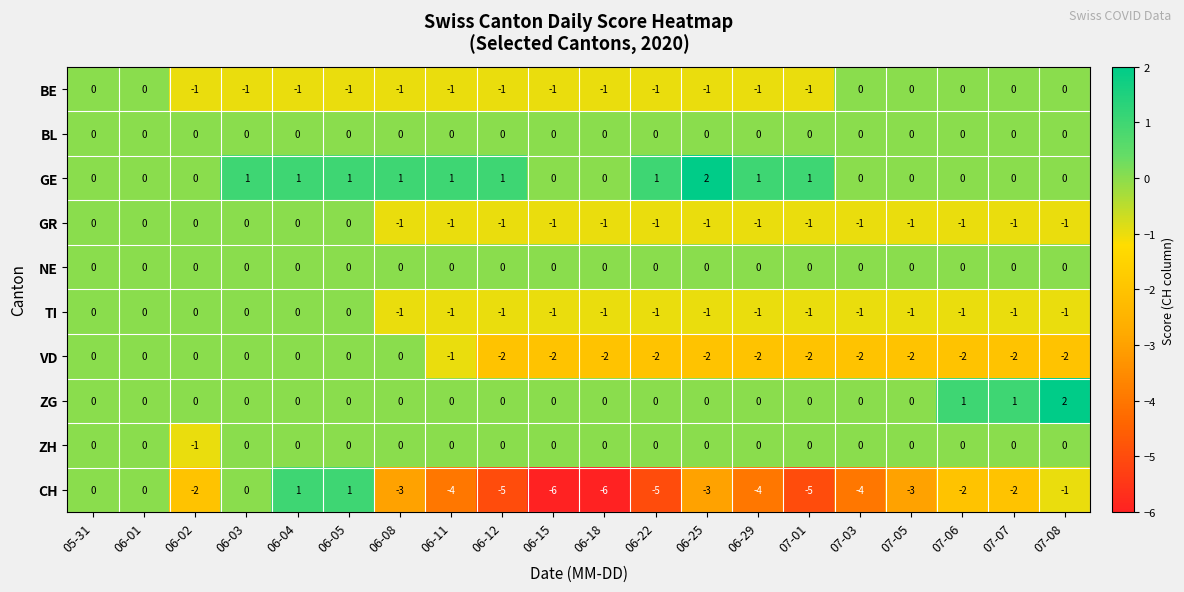

What is the minimum value shown in the chart?

-6